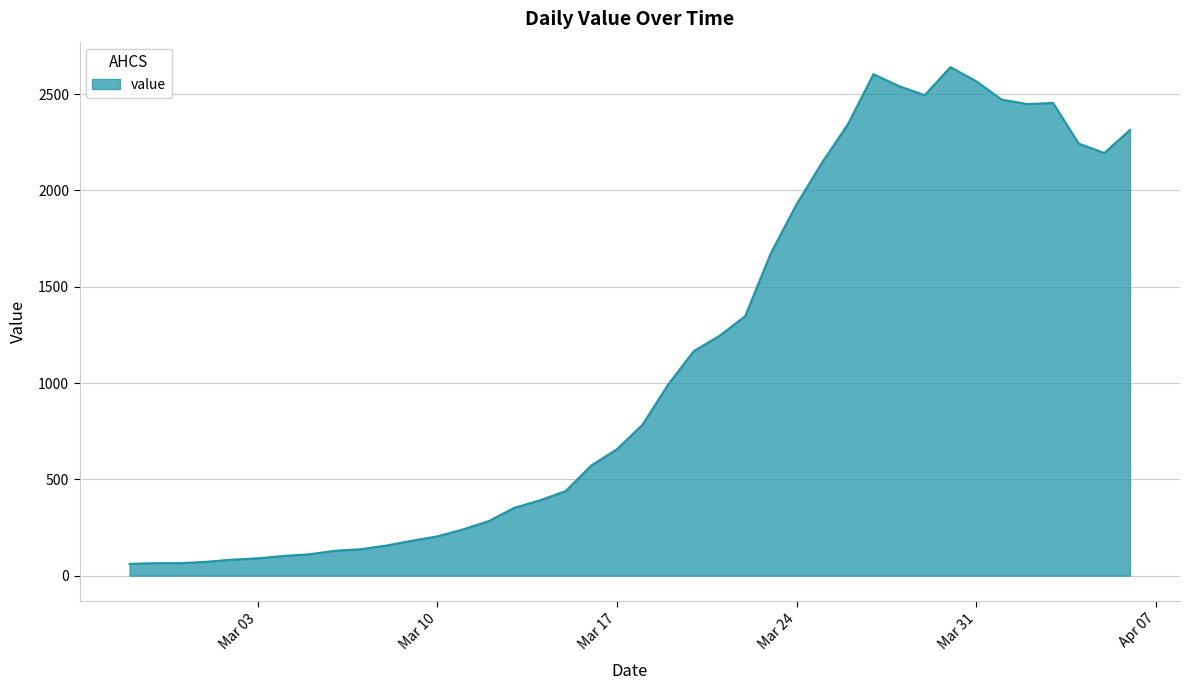

What is the smallest value displayed?

61